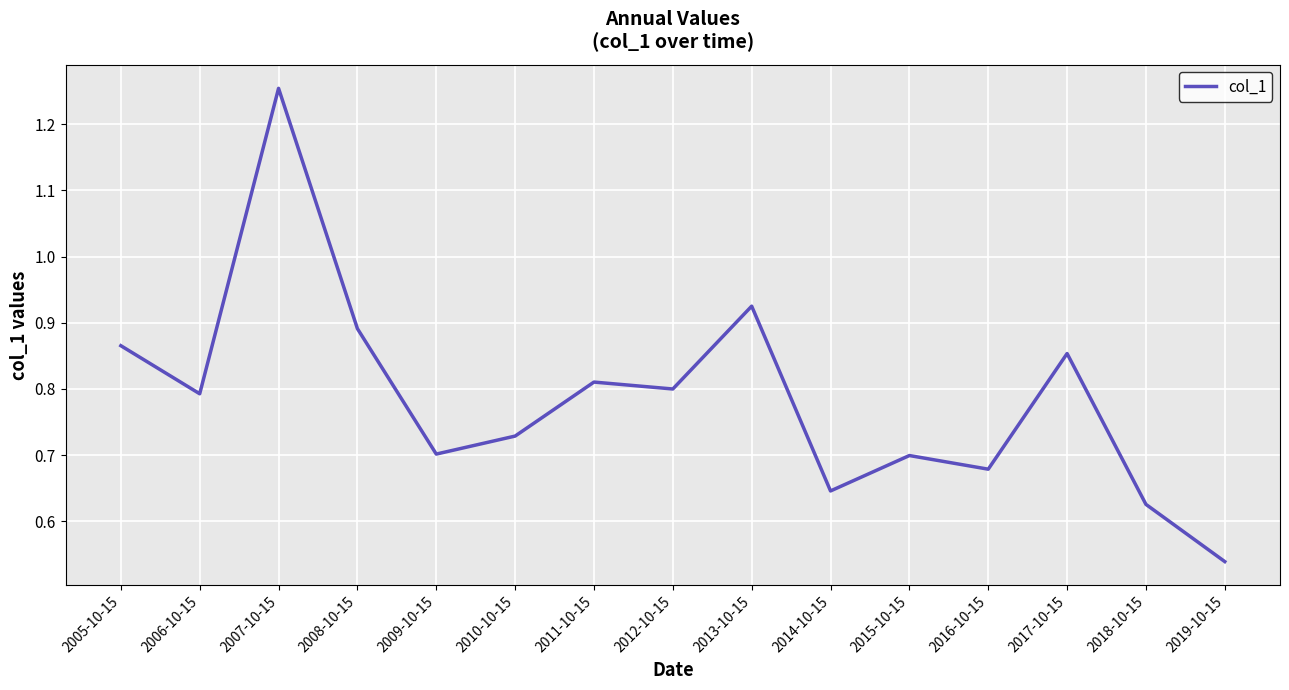

What is the change in value from 2008-10-15 to 2015-10-15?

-0.2